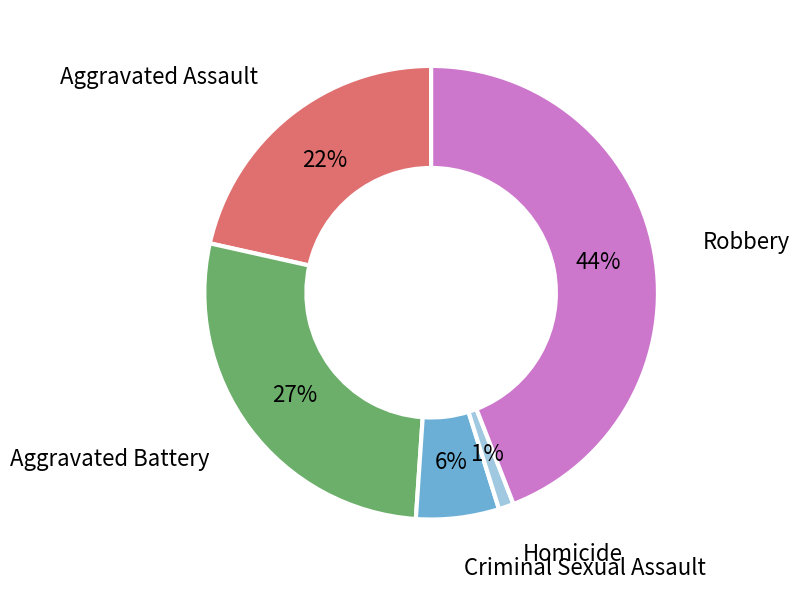

Rank the categories by value from lowest to highest.

Homicide, Criminal Sexual Assault, Aggravated Assault, Aggravated Battery, Robbery